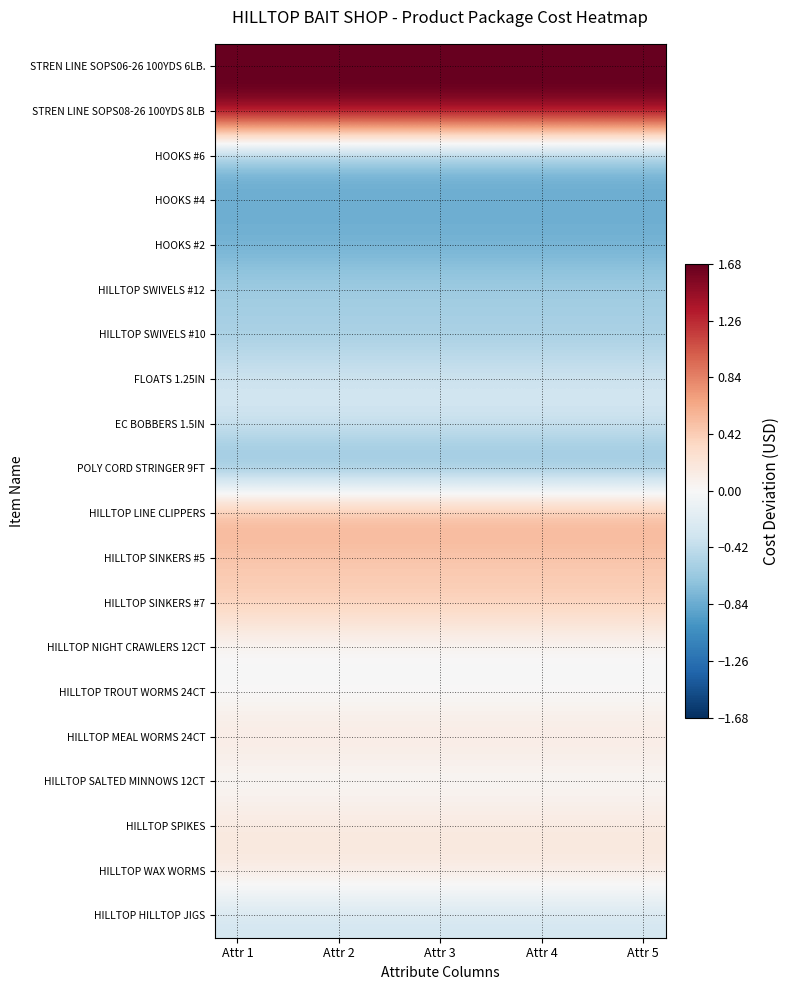

Reading left to right, list all the values displayed in this chart.

STREN LINE SOPS06-26 100YDS 6LB.: 1.7	1.7	1.7	1.7	1.7	1.7	1.7	1.7	1.7	1.7
STREN LINE SOPS08-26 100YDS 8LB: 1.7	1.7	1.7	1.7	1.7	1.7	1.7	1.7	1.7	1.7
HOOKS #6: -0.8	-0.8	-0.8	-0.8	-0.8	-0.8	-0.8	-0.8	-0.8	-0.8
HOOKS #4: -0.8	-0.8	-0.8	-0.8	-0.8	-0.8	-0.8	-0.8	-0.8	-0.8
HOOKS #2: -0.8	-0.8	-0.8	-0.8	-0.8	-0.8	-0.8	-0.8	-0.8	-0.8
HILLTOP SWIVELS #12: -0.6	-0.6	-0.6	-0.6	-0.6	-0.6	-0.6	-0.6	-0.6	-0.6
HILLTOP SWIVELS #10: -0.6	-0.6	-0.6	-0.6	-0.6	-0.6	-0.6	-0.6	-0.6	-0.6
FLOATS 1.25IN: -0.3	-0.3	-0.3	-0.3	-0.3	-0.3	-0.3	-0.3	-0.3	-0.3
EC BOBBERS 1.5IN: -0.3	-0.3	-0.3	-0.3	-0.3	-0.3	-0.3	-0.3	-0.3	-0.3
POLY CORD STRINGER 9FT: -0.8	-0.8	-0.8	-0.8	-0.8	-0.8	-0.8	-0.8	-0.8	-0.8
HILLTOP LINE CLIPPERS: 0.7	0.7	0.7	0.7	0.7	0.7	0.7	0.7	0.7	0.7
HILLTOP SINKERS #5: 0.4	0.4	0.4	0.4	0.4	0.4	0.4	0.4	0.4	0.4
HILLTOP SINKERS #7: 0.4	0.4	0.4	0.4	0.4	0.4	0.4	0.4	0.4	0.4
HILLTOP NIGHT CRAWLERS 12CT: -0.0	-0.0	-0.0	-0.0	-0.0	-0.0	-0.0	-0.0	-0.0	-0.0
HILLTOP TROUT WORMS 24CT: -0.0	-0.0	-0.0	-0.0	-0.0	-0.0	-0.0	-0.0	-0.0	-0.0
HILLTOP MEAL WORMS 24CT: 0.2	0.2	0.2	0.2	0.2	0.2	0.2	0.2	0.2	0.2
HILLTOP SALTED MINNOWS 12CT: -0.0	-0.0	-0.0	-0.0	-0.0	-0.0	-0.0	-0.0	-0.0	-0.0
HILLTOP SPIKES: 0.2	0.2	0.2	0.2	0.2	0.2	0.2	0.2	0.2	0.2
HILLTOP WAX WORMS: 0.2	0.2	0.2	0.2	0.2	0.2	0.2	0.2	0.2	0.2
HILLTOP HILLTOP JIGS: -0.3	-0.3	-0.3	-0.3	-0.3	-0.3	-0.3	-0.3	-0.3	-0.3